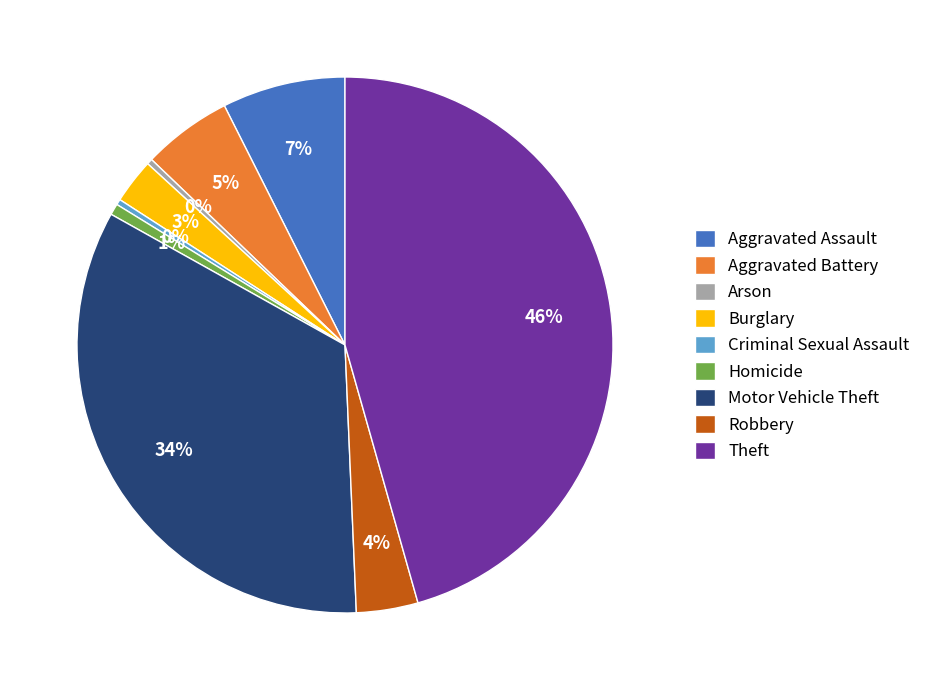

Is the sum of Aggravated Assault and Theft greater than half?

Yes